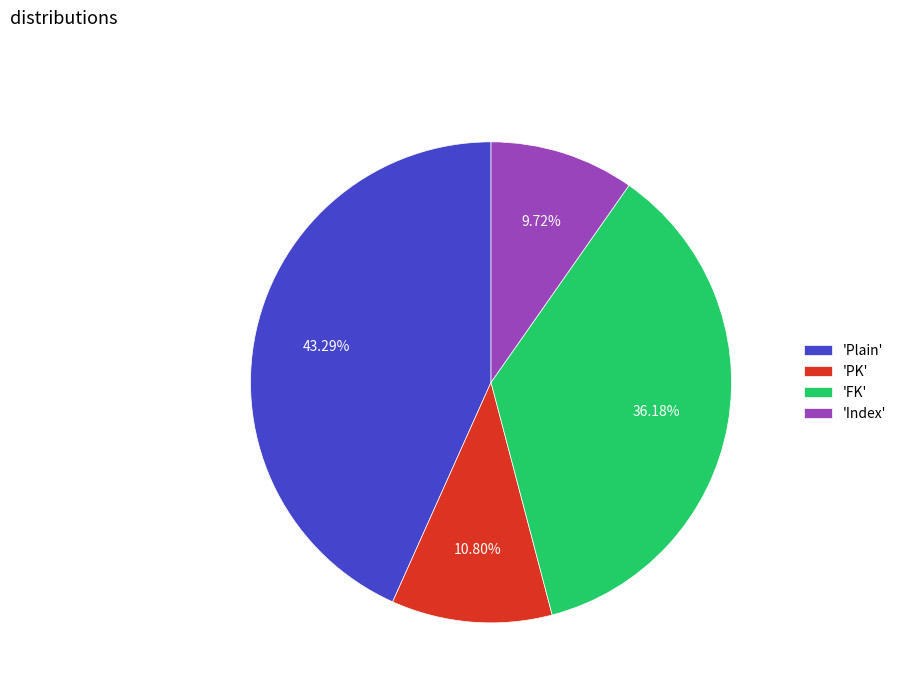

Rank the categories by value from lowest to highest.

'Index', 'PK', 'FK', 'Plain'